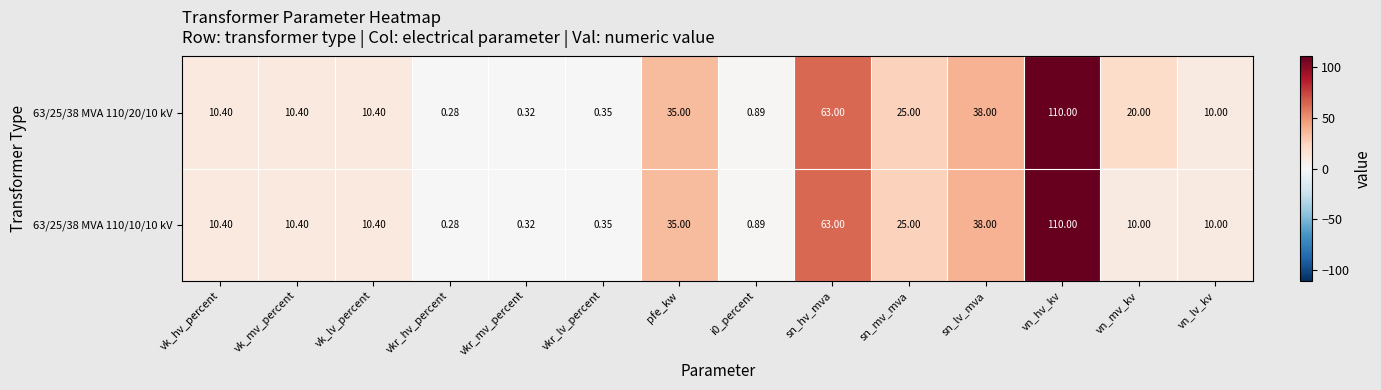

At which category does the chart reach its peak across all series?

vn_hv_kv